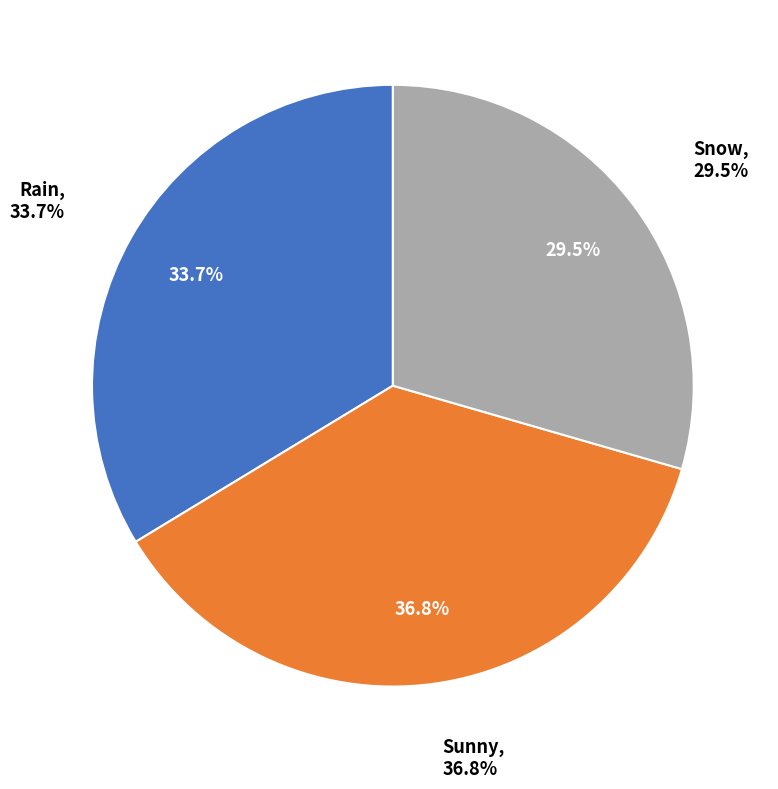

Which has a higher value, Snow or Sunny?

Sunny